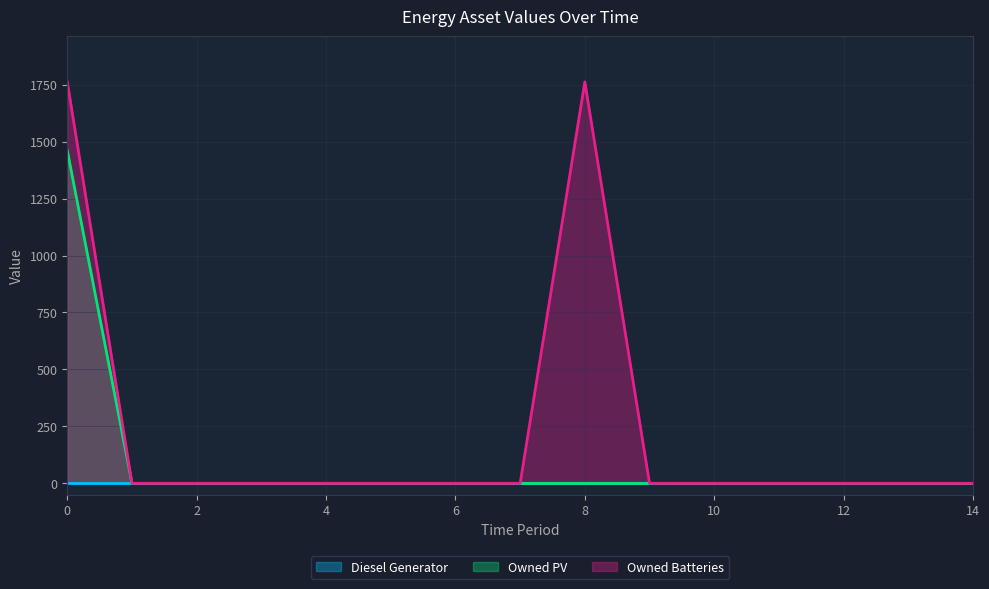

Is it true that Owned PV equals -866 at 8?

False